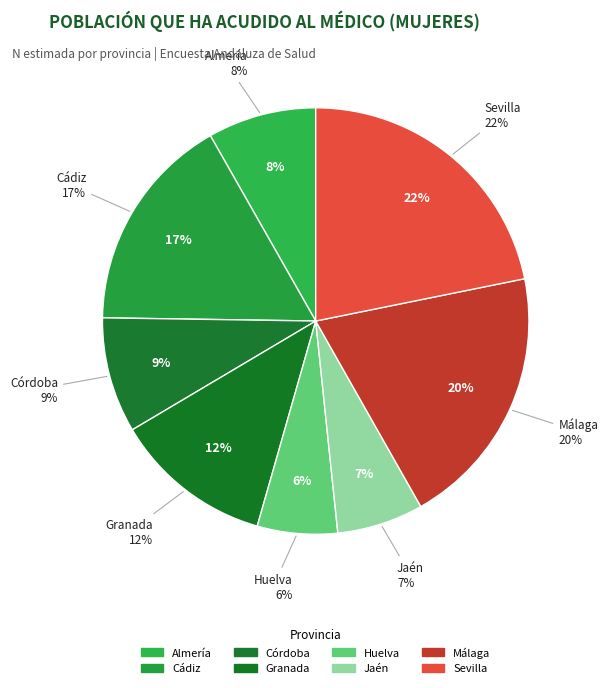

To the nearest percent, what is the average slice percentage?

12%